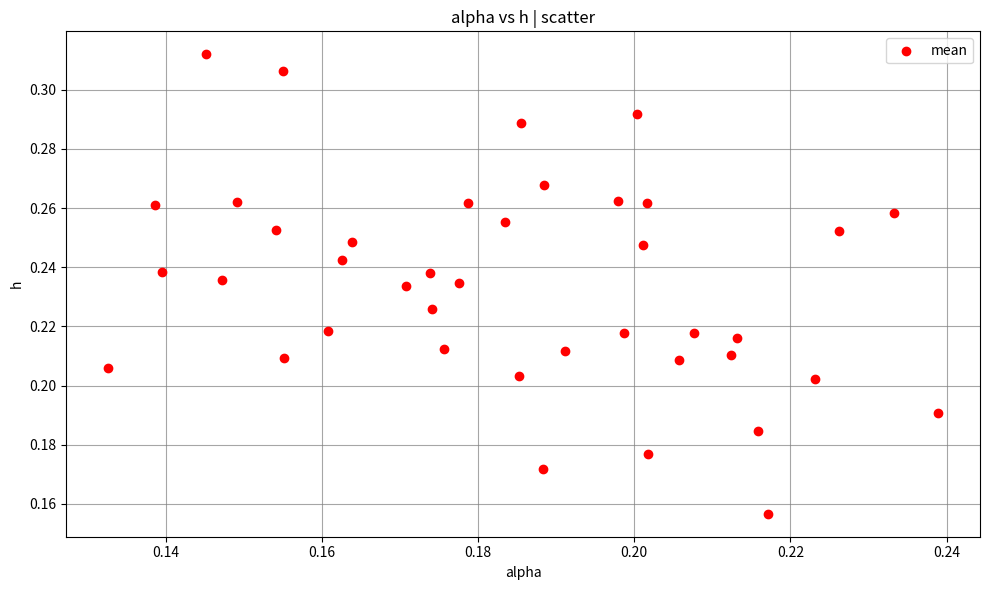

How many points are shown in the scatter plot?

40